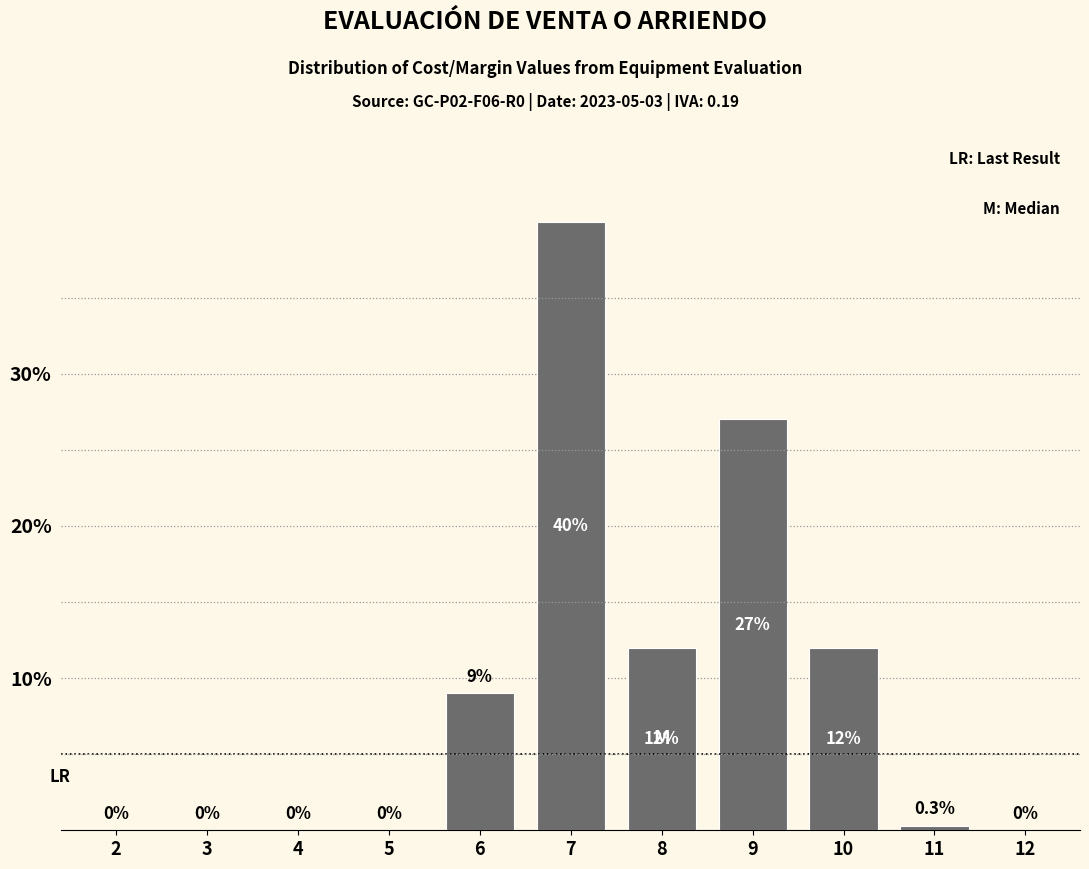

Reading right to left, list all the values displayed in this chart.

12=0.0	11=0.3	10=12.0	9=27.0	8=12.0	7=40.0	6=9.0	5=0.0	4=0.0	3=0.0	2=0.0